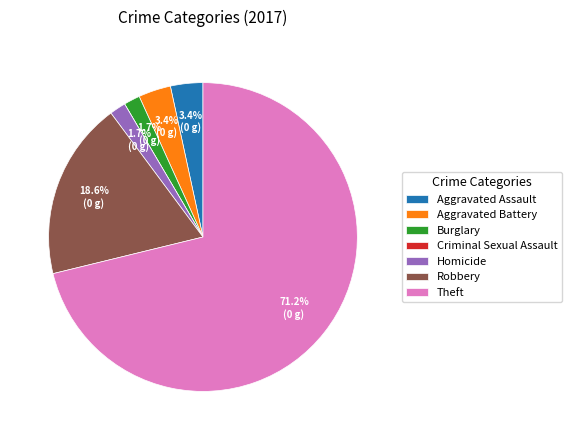

To the nearest percent, what is the average slice percentage?

14%